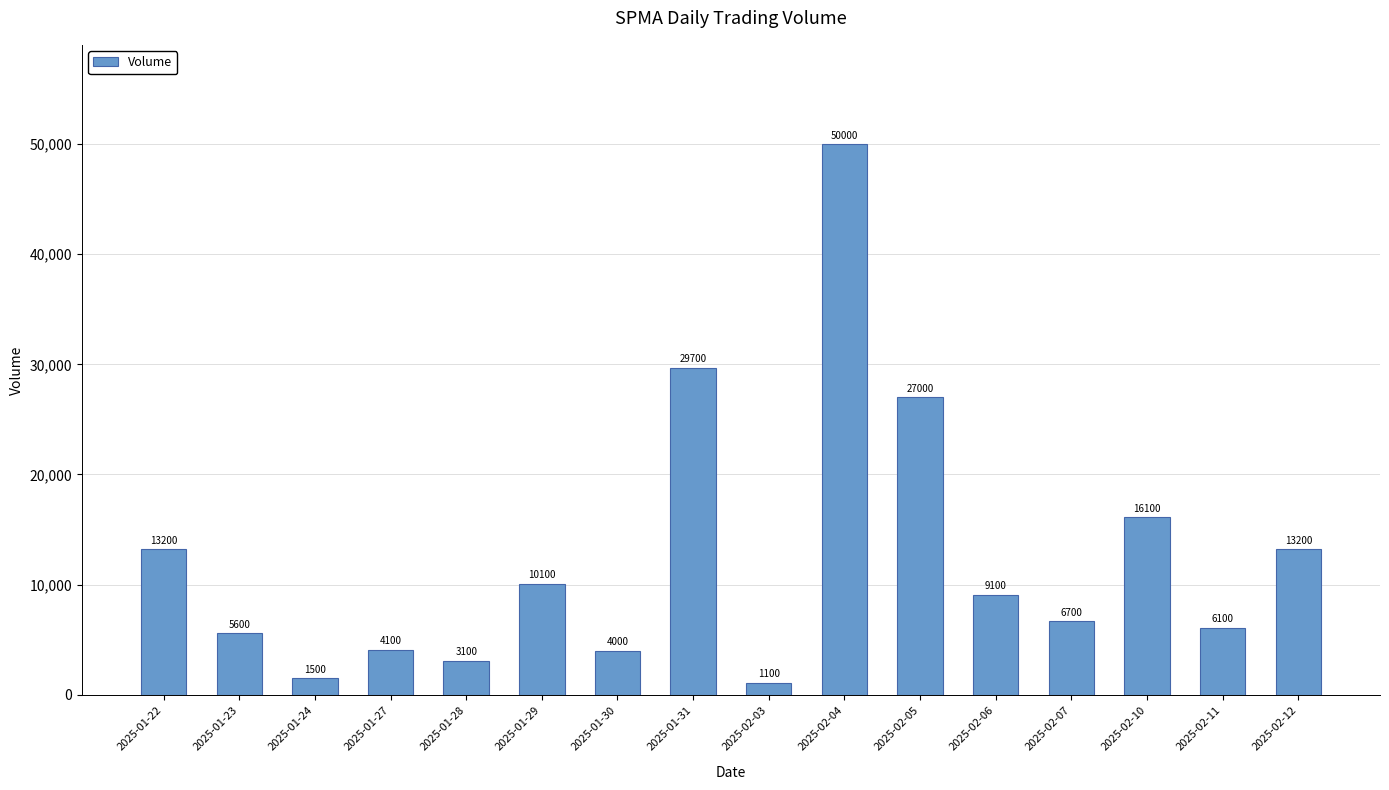

Count the number of data series in this chart.

1